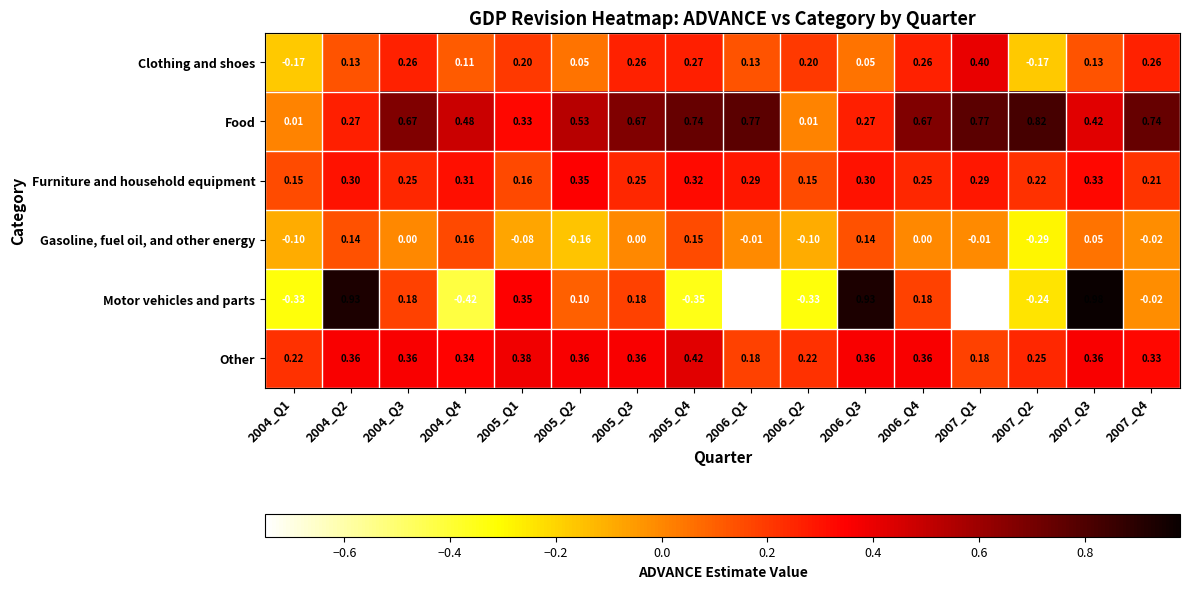

Which series has the widest spread of values?

Motor vehicles and parts